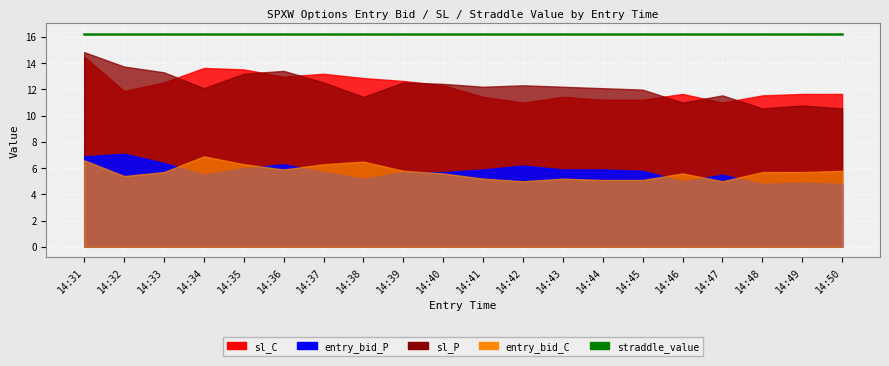

What is the difference between the second highest and minimum values in the sl_C series?

2.6